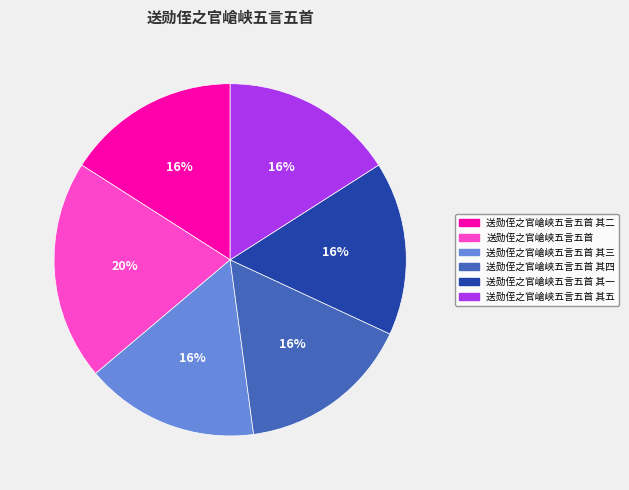

Count the number of slices in the pie.

6